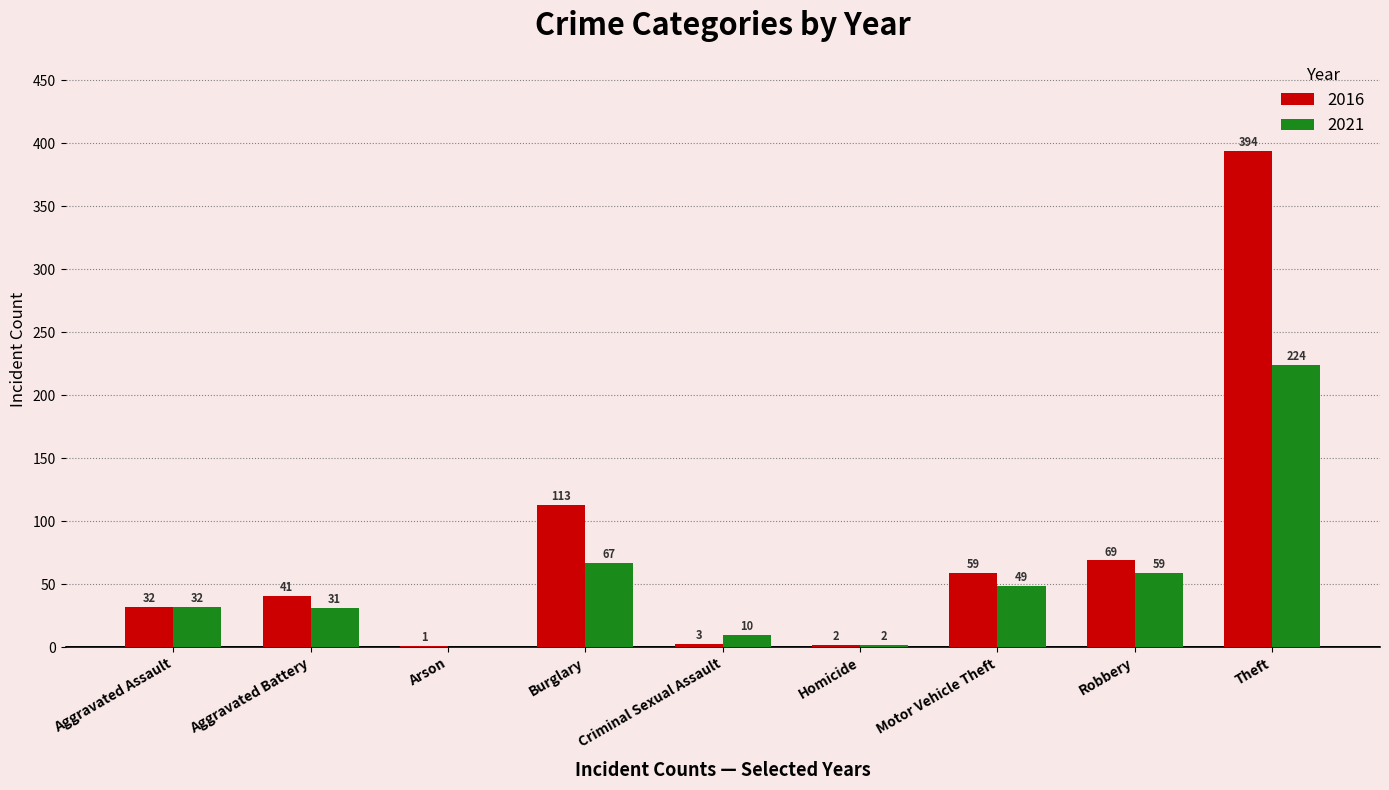

What is the maximum value for 2021?

224